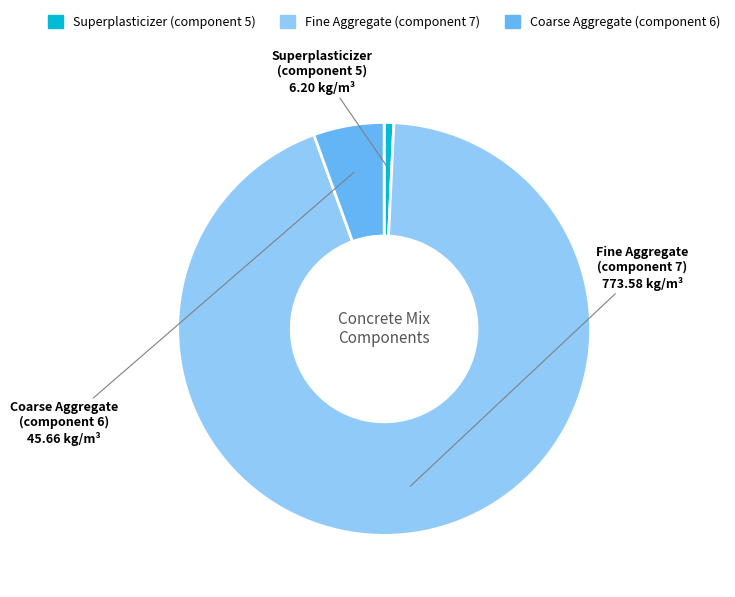

Rank the categories by value from highest to lowest.

Fine Aggregate (component 7), Coarse Aggregate (component 6), Superplasticizer (component 5)